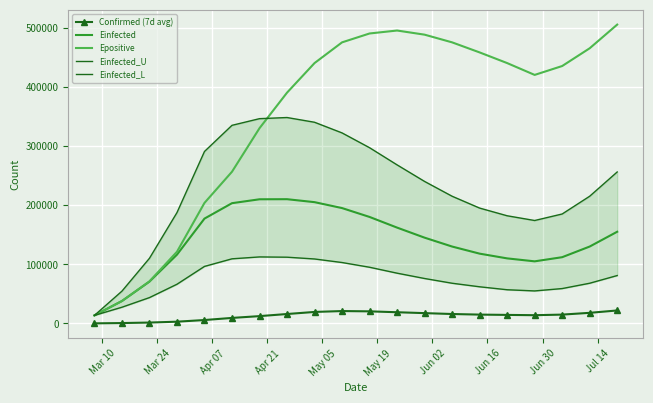

True or false: Epositive and Confirmed (7d avg) intersect in this chart.

False